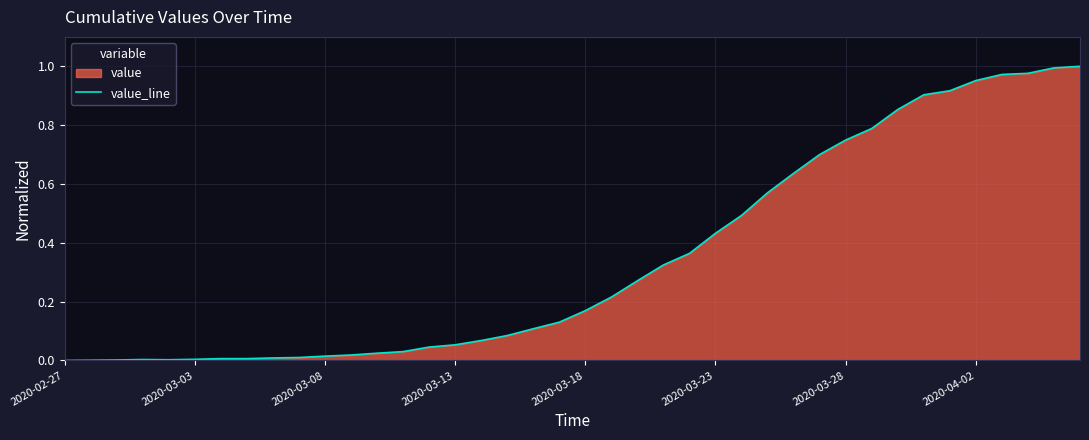

True or false: there are more than 0 points higher than both neighbors.

True